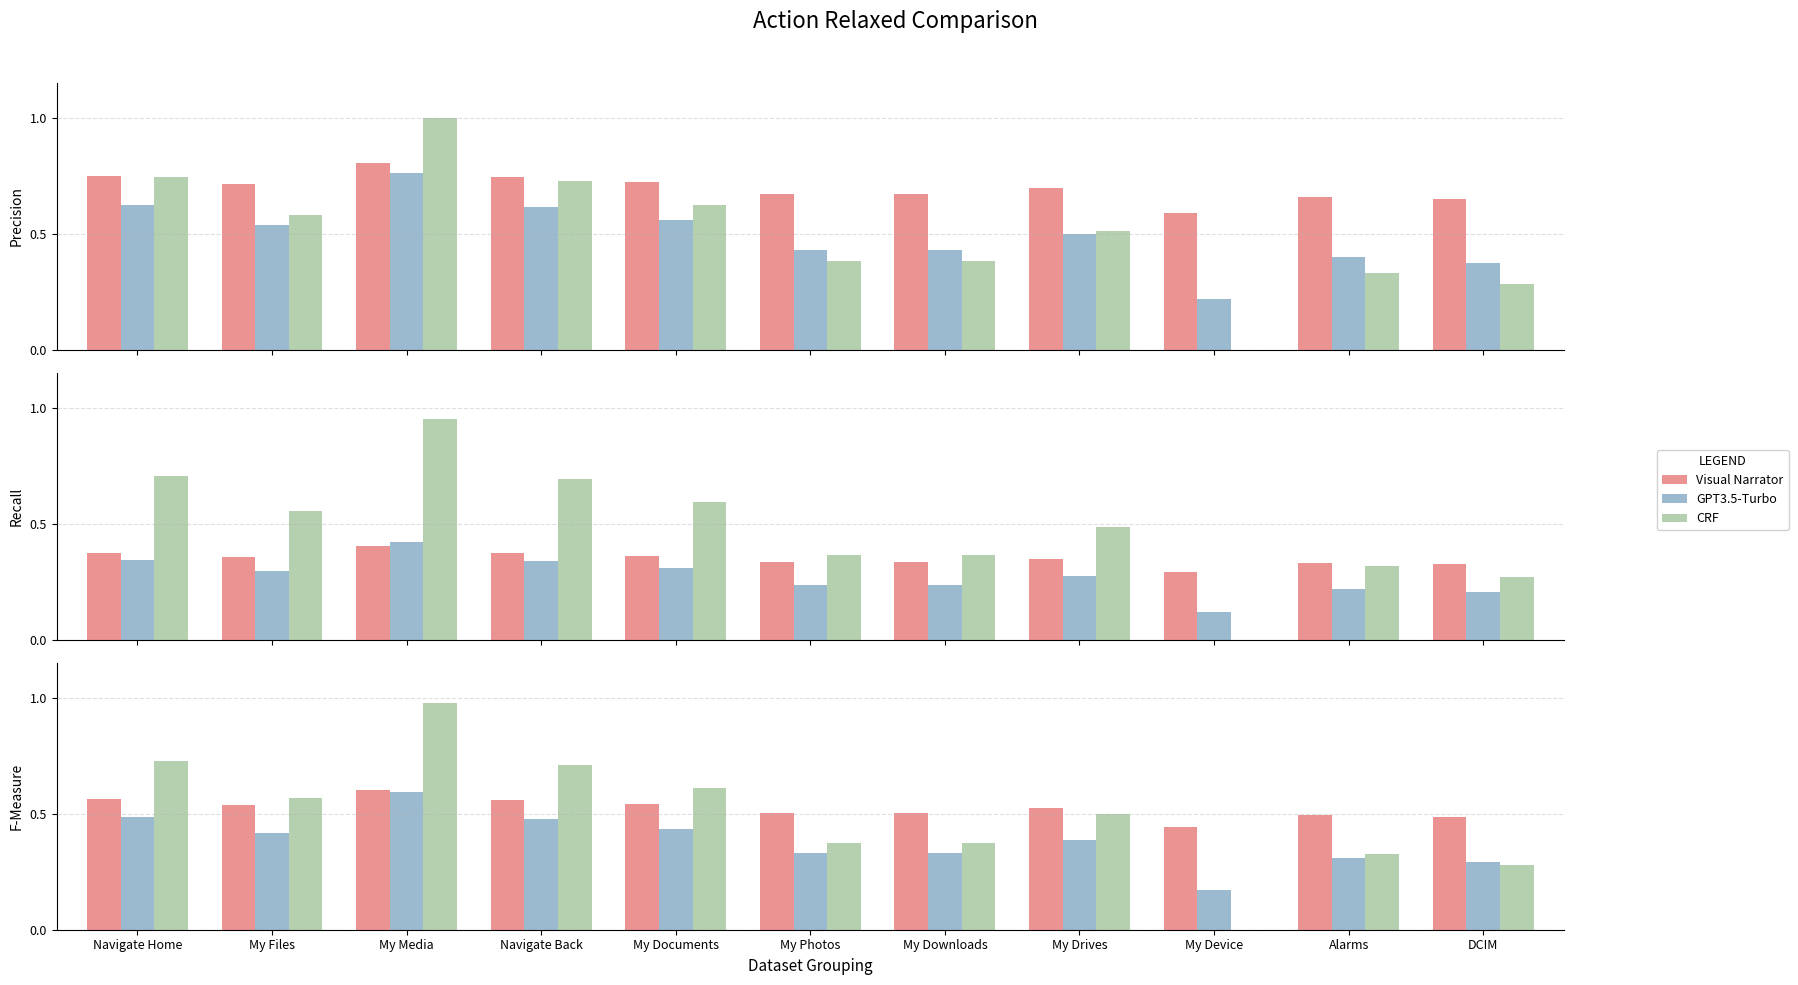

The CRF series shows 0.7 at Navigate Home. True or false?

True